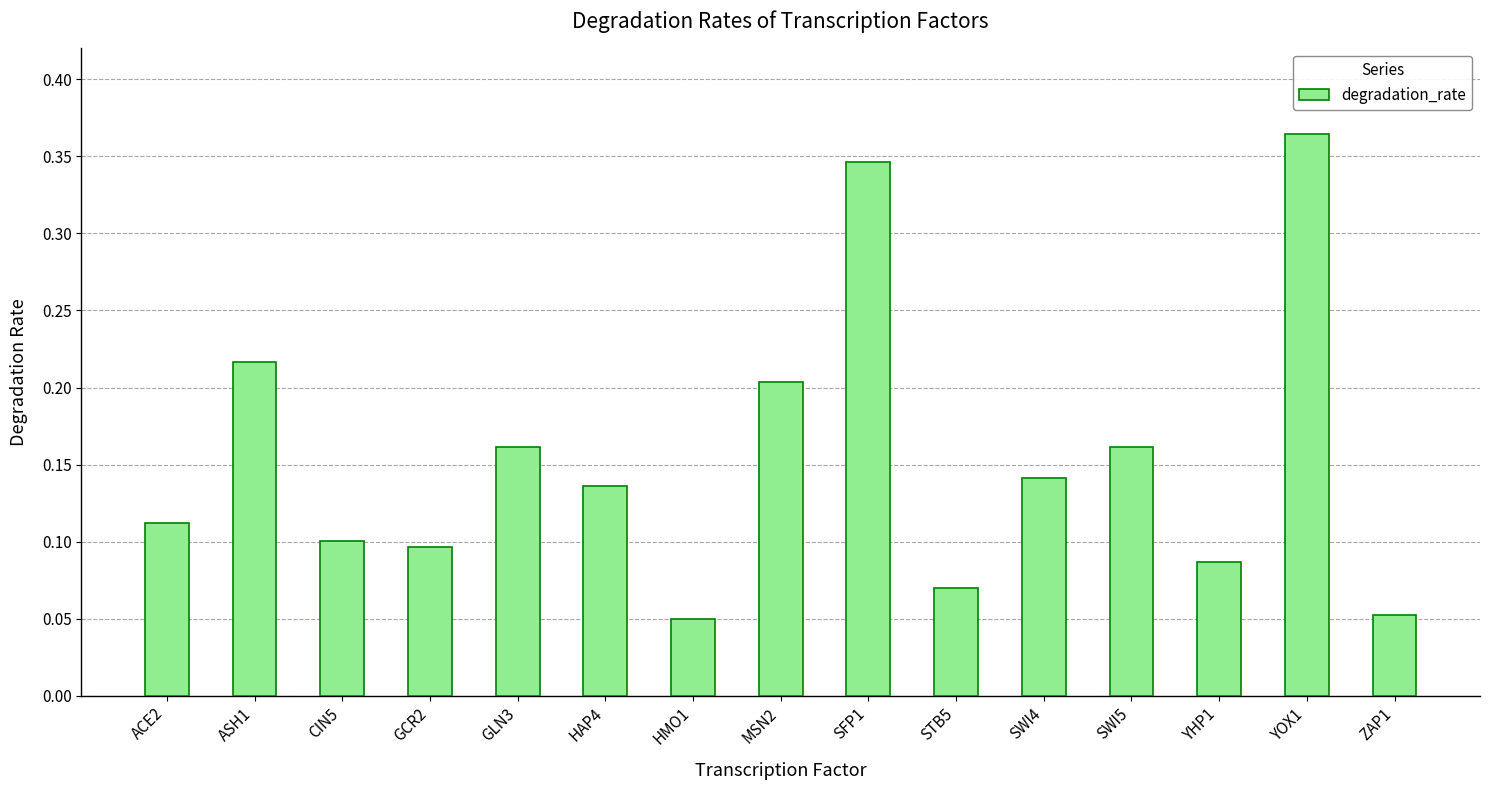

What position from the right is GLN3?

11